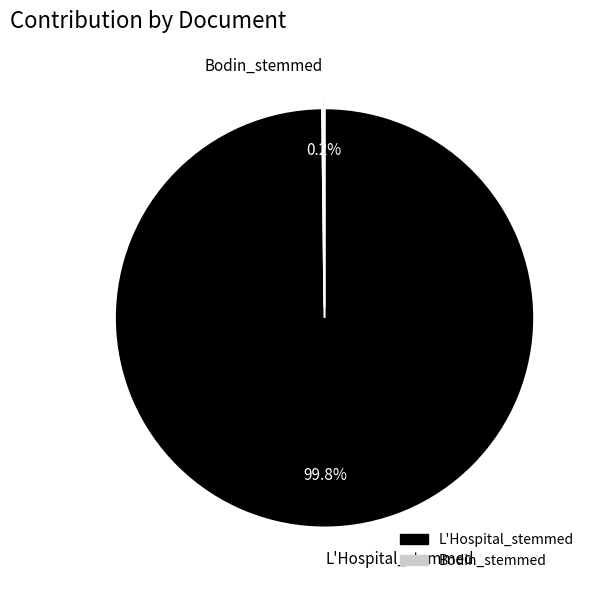

Which slice is the largest?

L'Hospital_stemmed